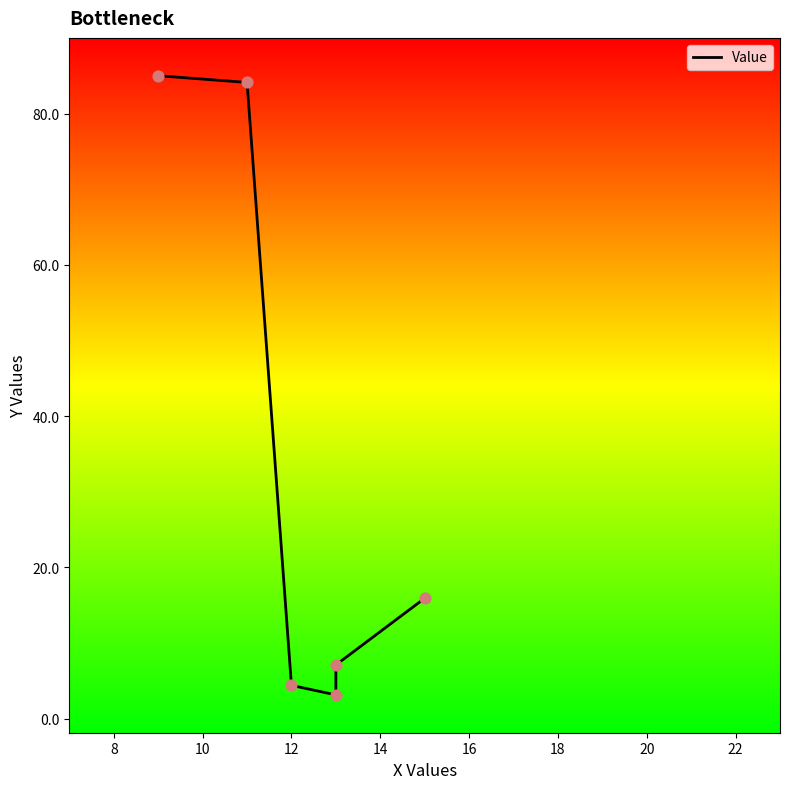

What is the change in value from 8 to 16?

-68.2